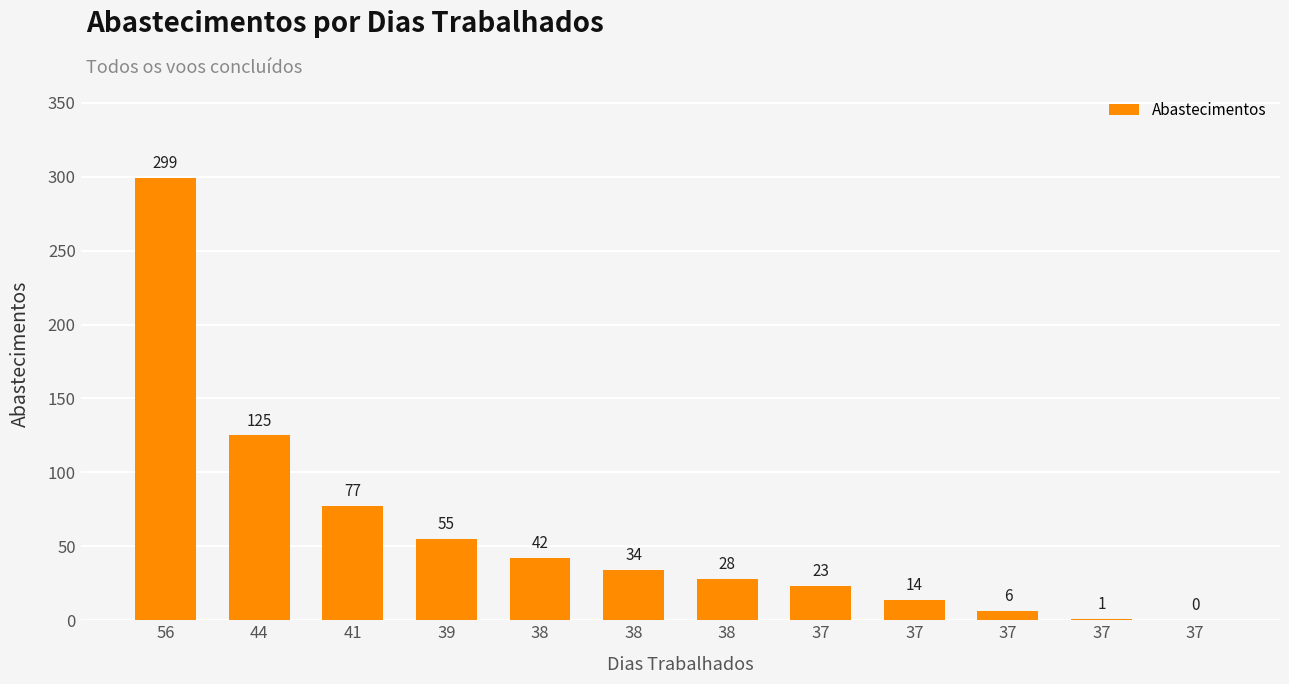

What is the difference between the maximum and second lowest values?

298